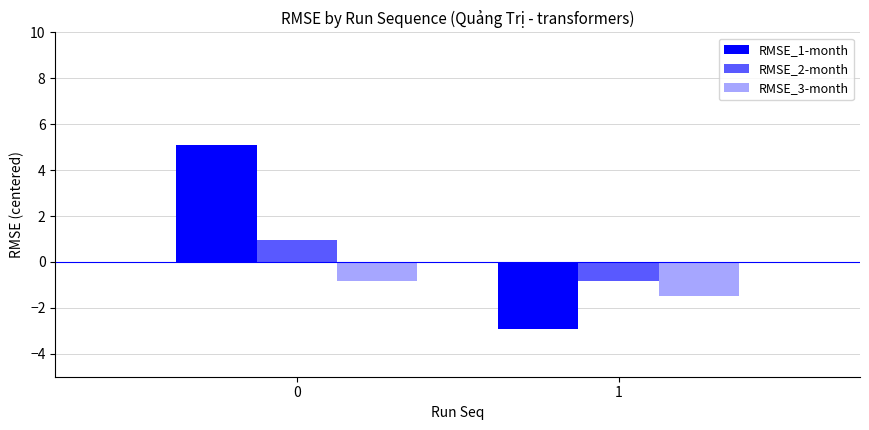

Which series has the largest range (max minus min)?

RMSE_1-month